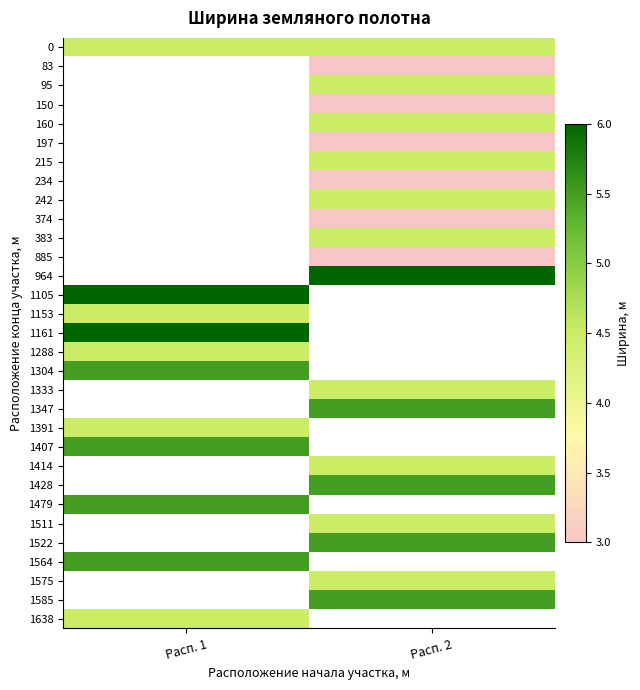

What is the spread (max minus min) of values at Расп. 1?

1.5